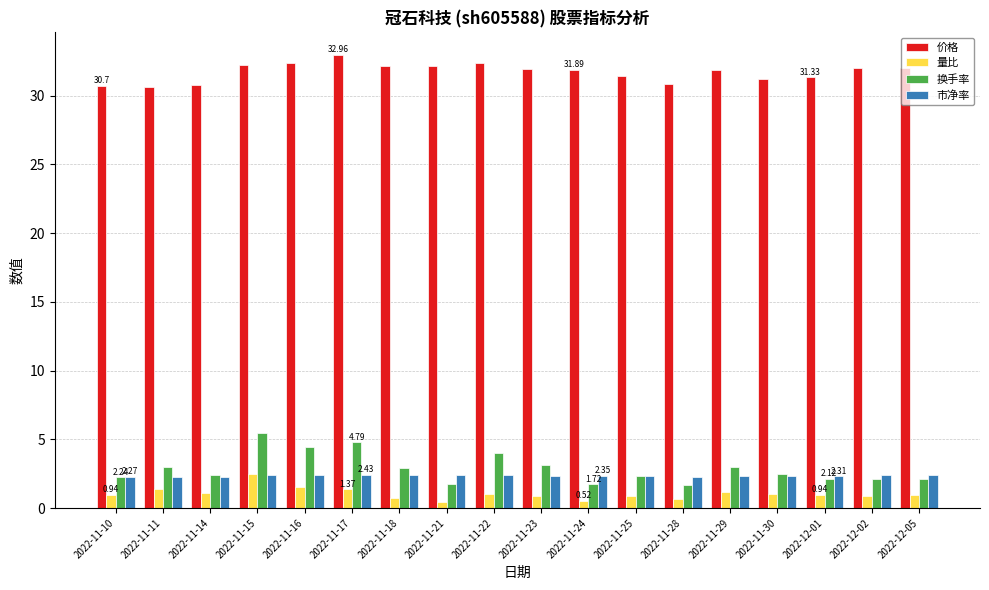

Count the number of data series in this chart.

4